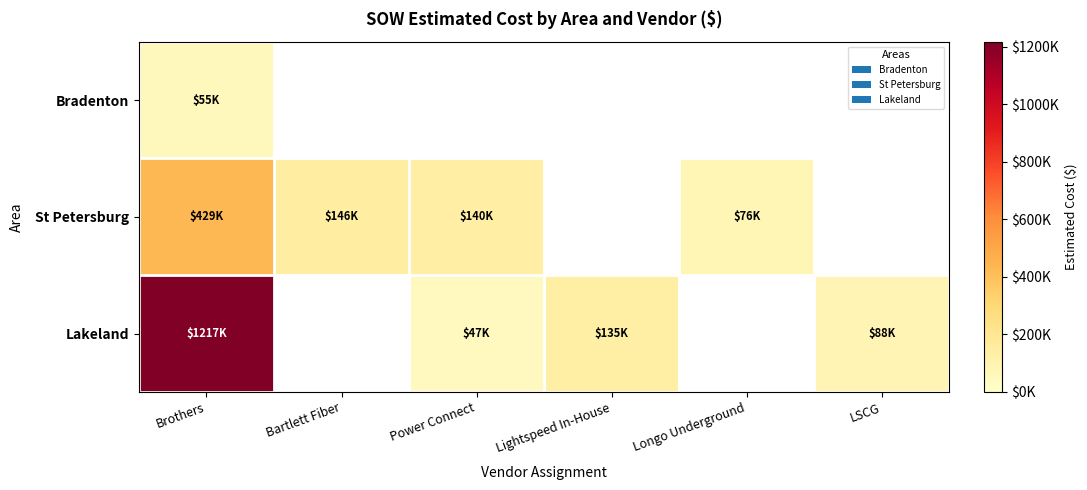

Which has a higher value, Bartlett Fiber or Brothers?

Brothers